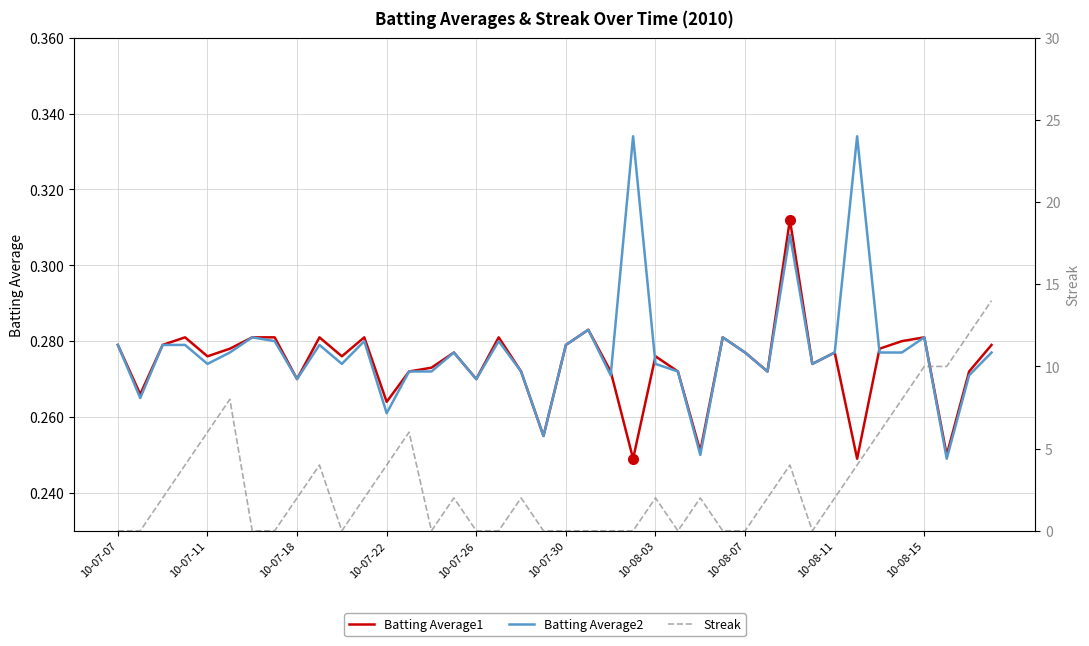

Does the chart have visible grid lines?

Yes